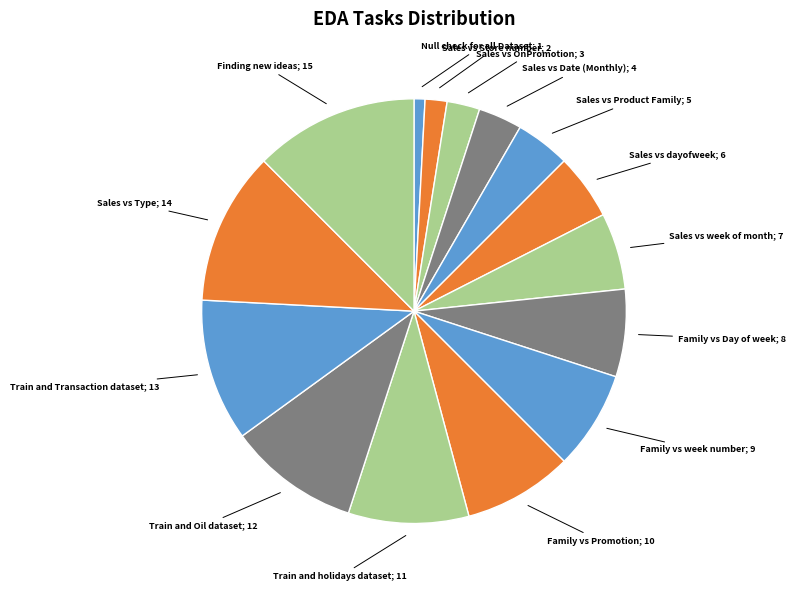

What is the largest slice in the pie chart?

Finding new ideas